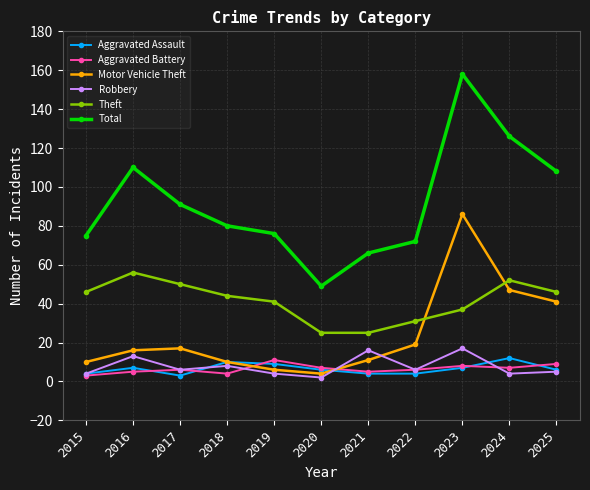

How many intersections are there between Motor Vehicle Theft and Robbery?

2